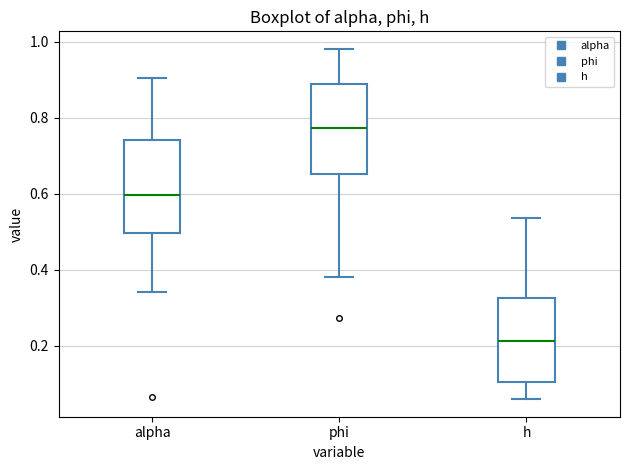

Reading left to right, transcribe this box plot: for each box, give where its median line is, the range the box spans, and where its two whiskers end, as read against the y-axis. The values are not printed on the chart, so give them approximately, as read against the axis.

alpha: median 0.60, box 0.50 to 0.74, whiskers 0.34 to 0.90
phi: median 0.78, box 0.66 to 0.88, whiskers 0.38 to 0.98
h: median 0.22, box 0.10 to 0.32, whiskers 0.06 to 0.54